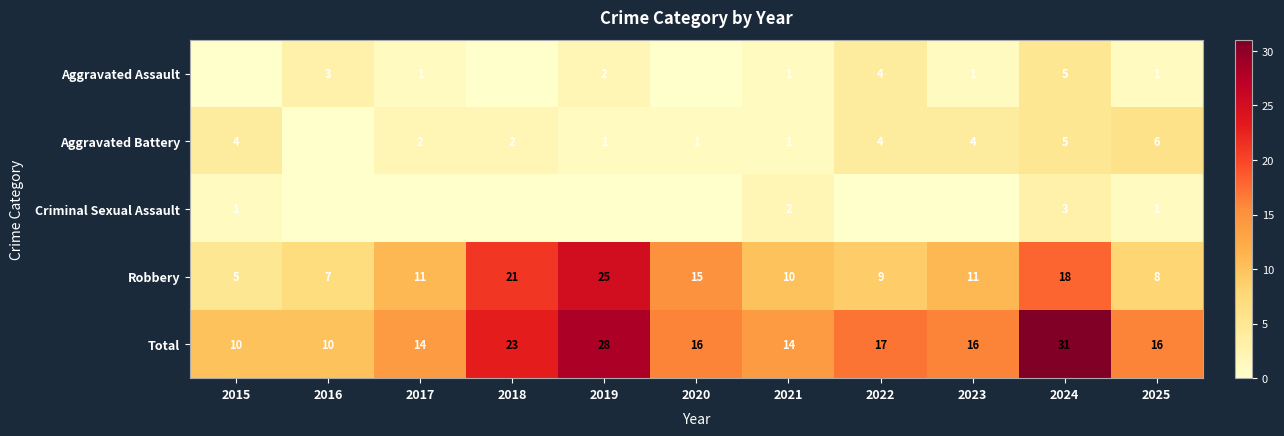

What is the lowest value of the Robbery series?

5